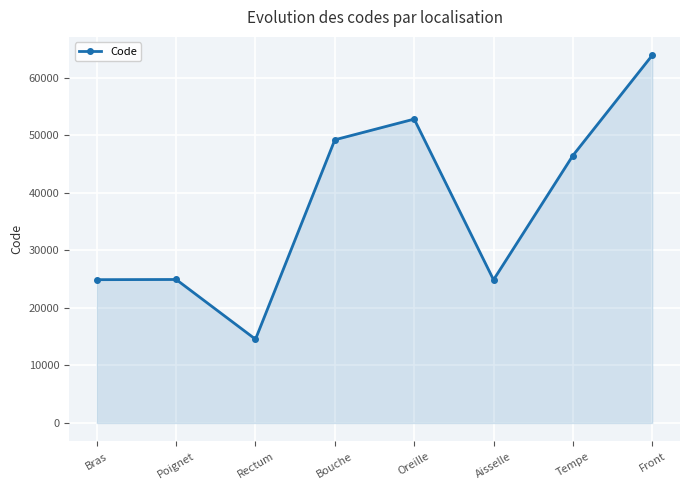

At which category does the chart reach its peak across all series?

Front